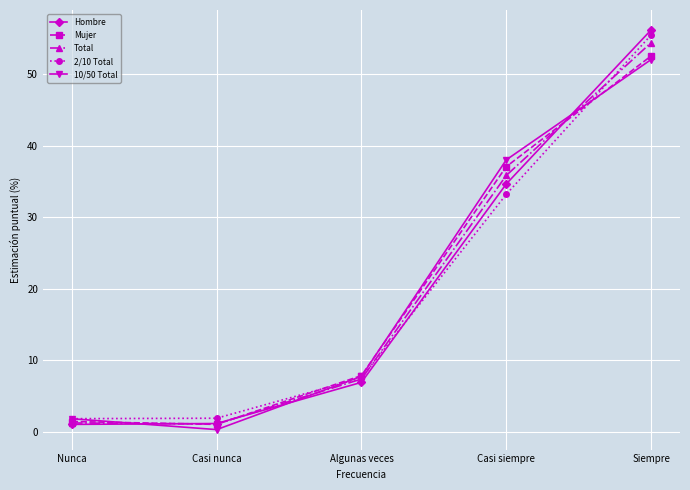

At which label does 10/50 Total first exceed 7?

Algunas veces